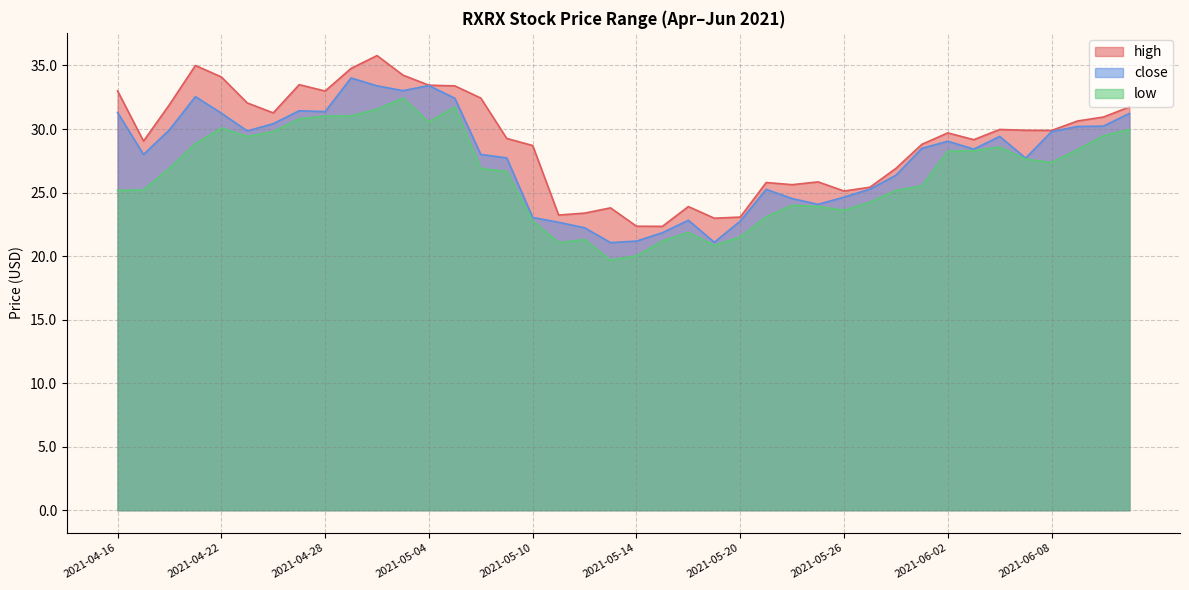

In close, how many points are lower than both neighbors (excluding endpoints)?

9